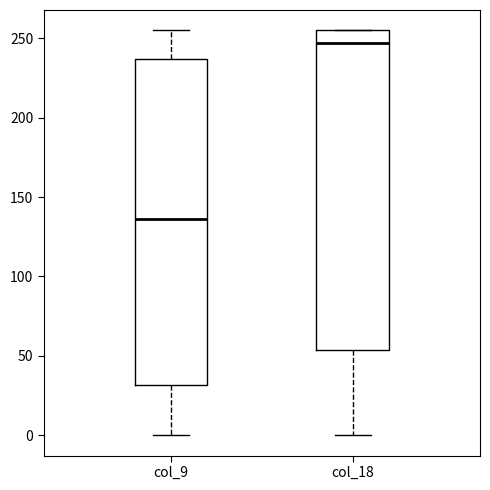

Reading left to right, read every box against the y-axis: the position of its median line, the range the box covers, and the ends of its whiskers. The values are not printed on the chart, so give them approximately, as read against the axis.

col_9: median 135, box 30 to 235, whiskers 0 to 255
col_18: median 245, box 55 to 255, whiskers 0 to 255